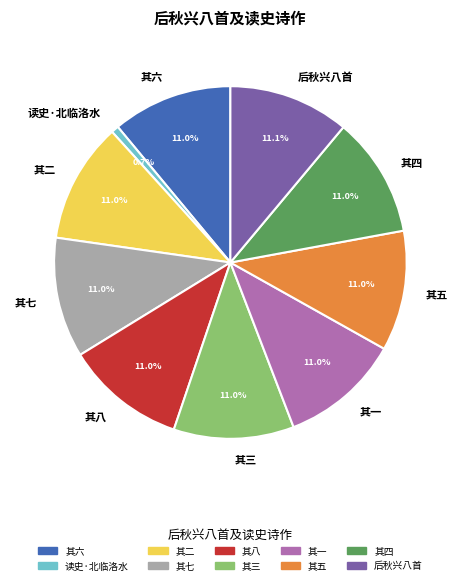

Which has a higher value, 其五 or 读史·北临洛水?

其五